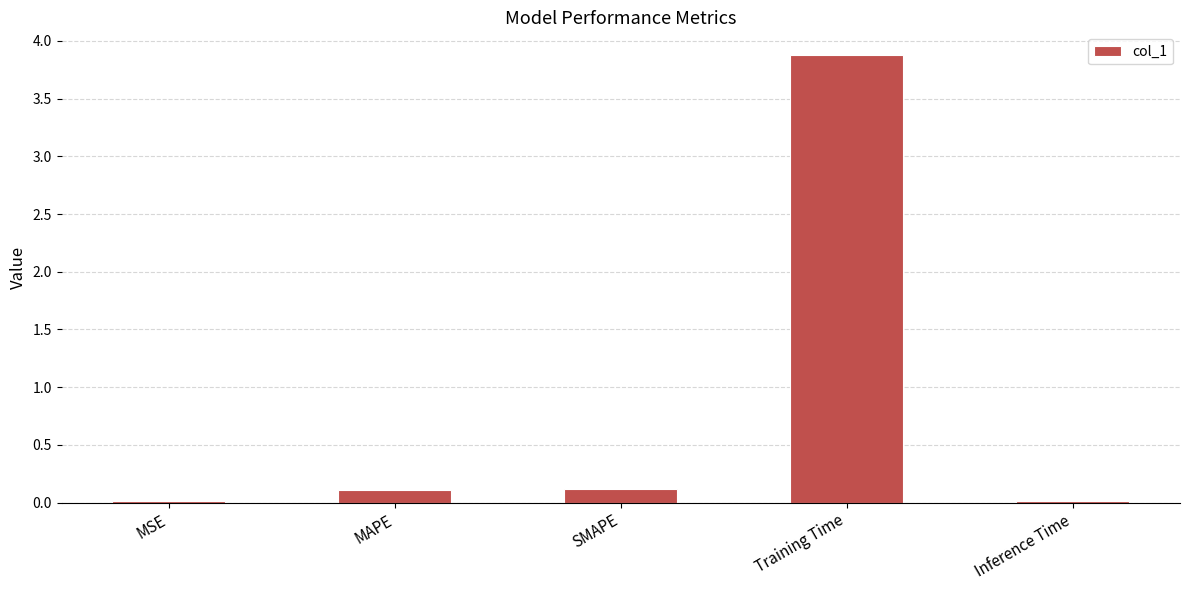

What is the change in value from MAPE to Inference Time?

-0.1